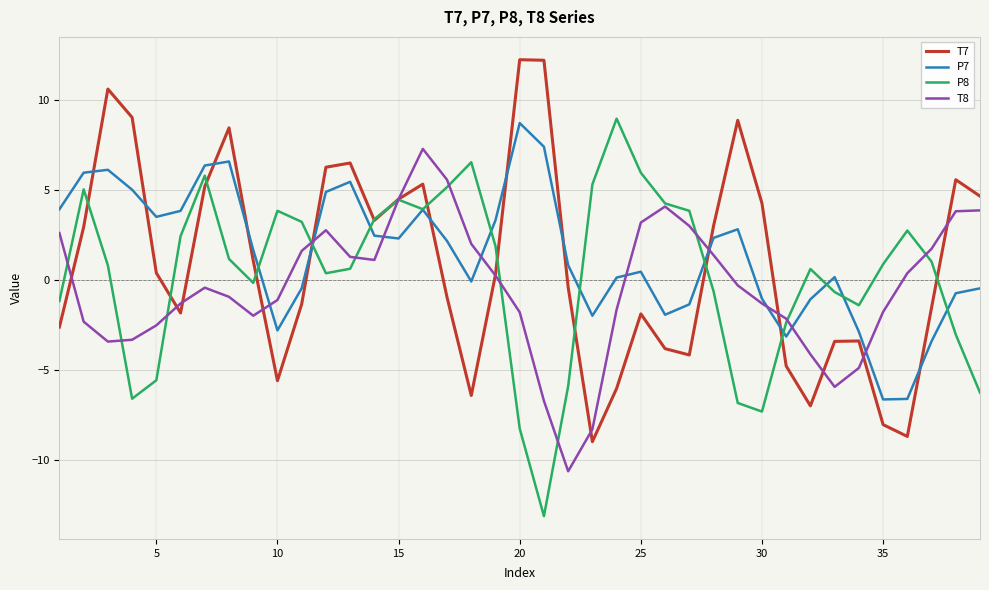

What is the lowest value of the T7 series?

-9.0